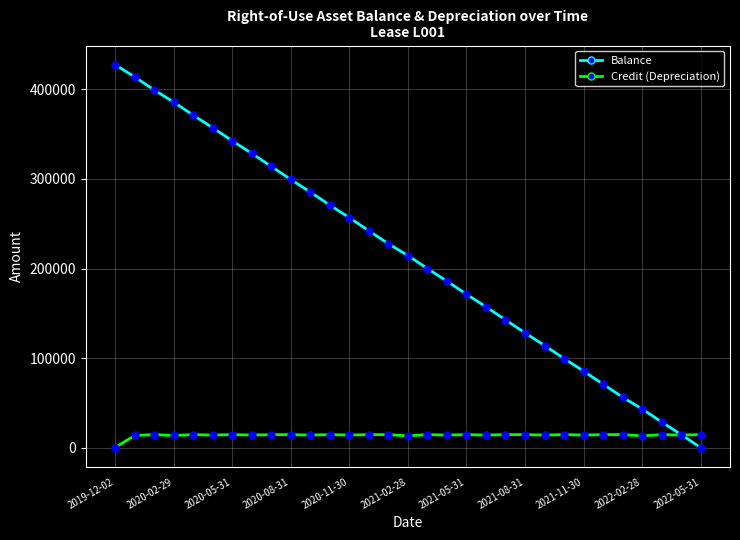

What are all the series names shown in the legend?

Balance, Credit (Depreciation)